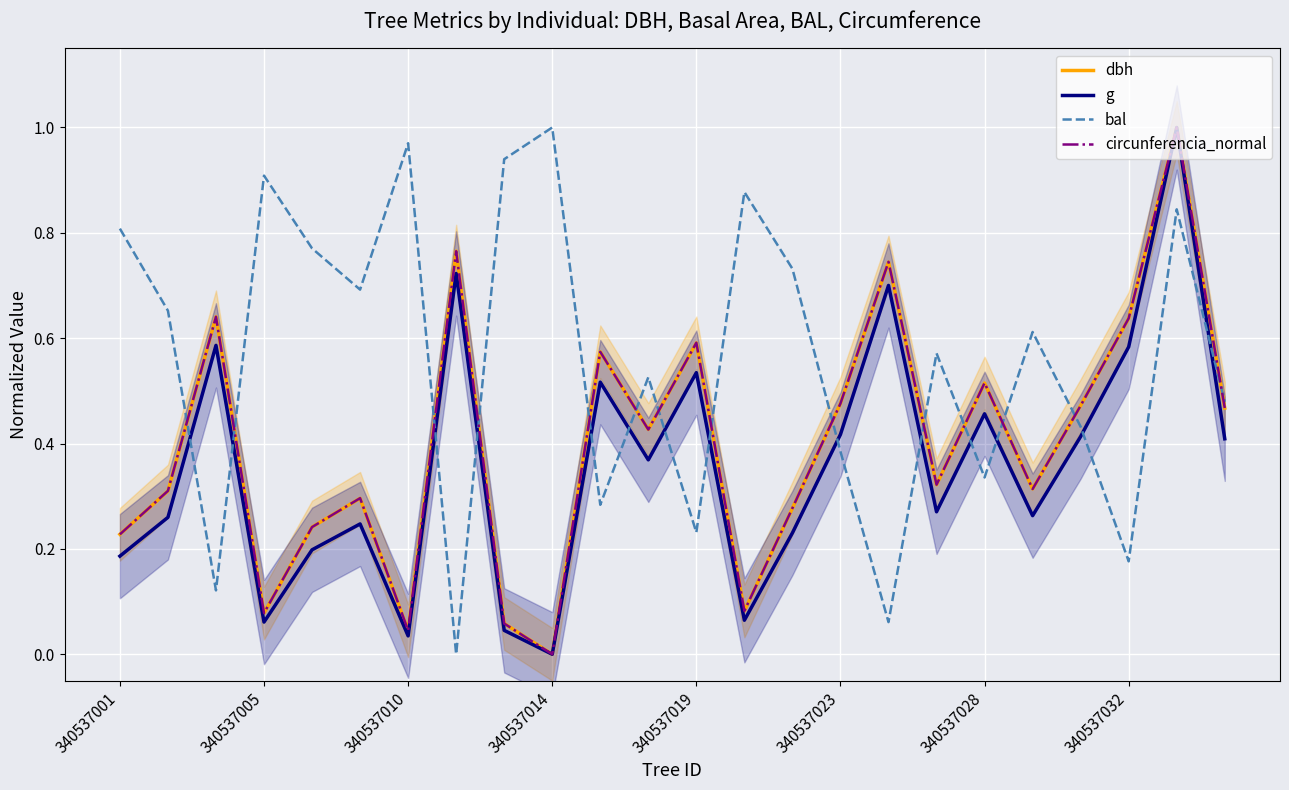

Rank the series by their maximum value, from lowest to highest.

dbh, g, bal, circunferencia_normal